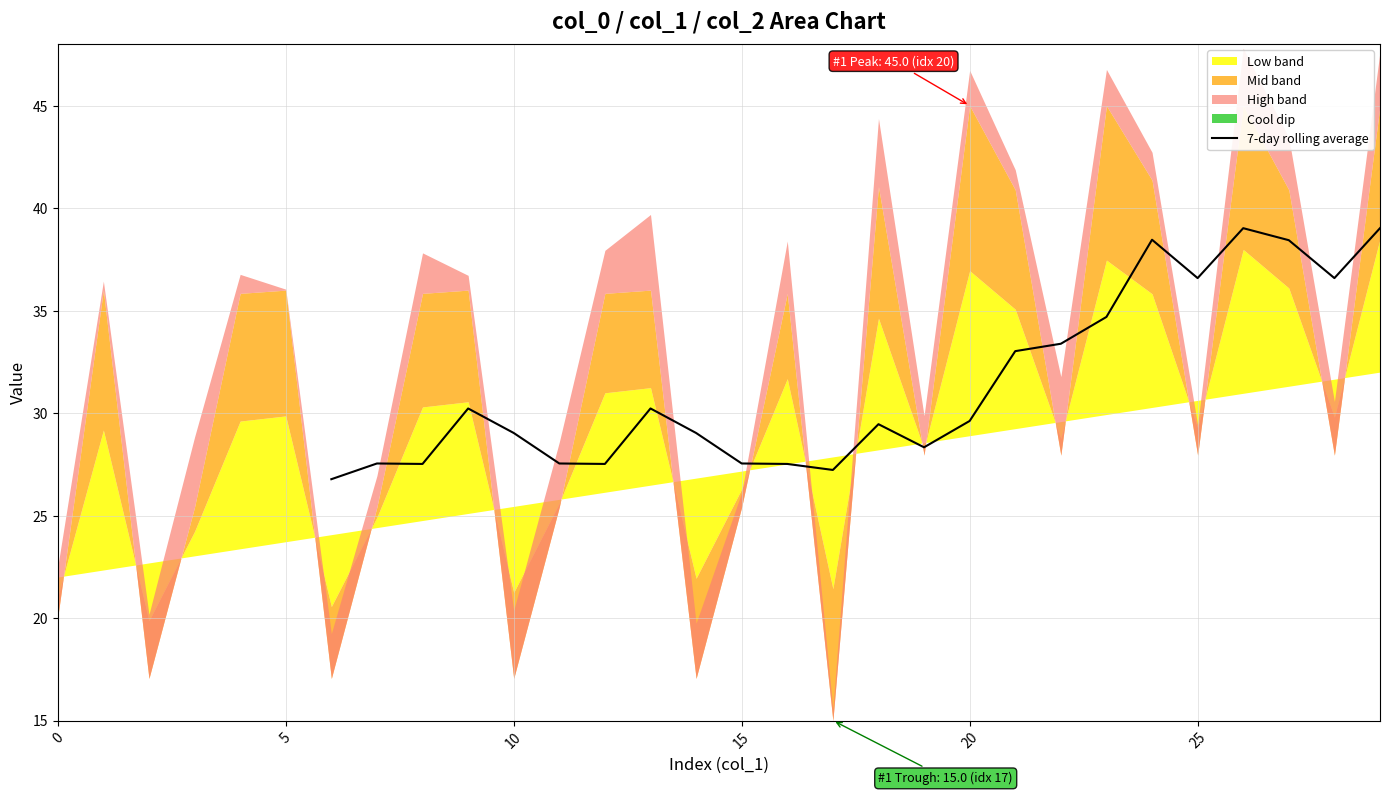

What is the maximum value for 7-day rolling average?

39.0